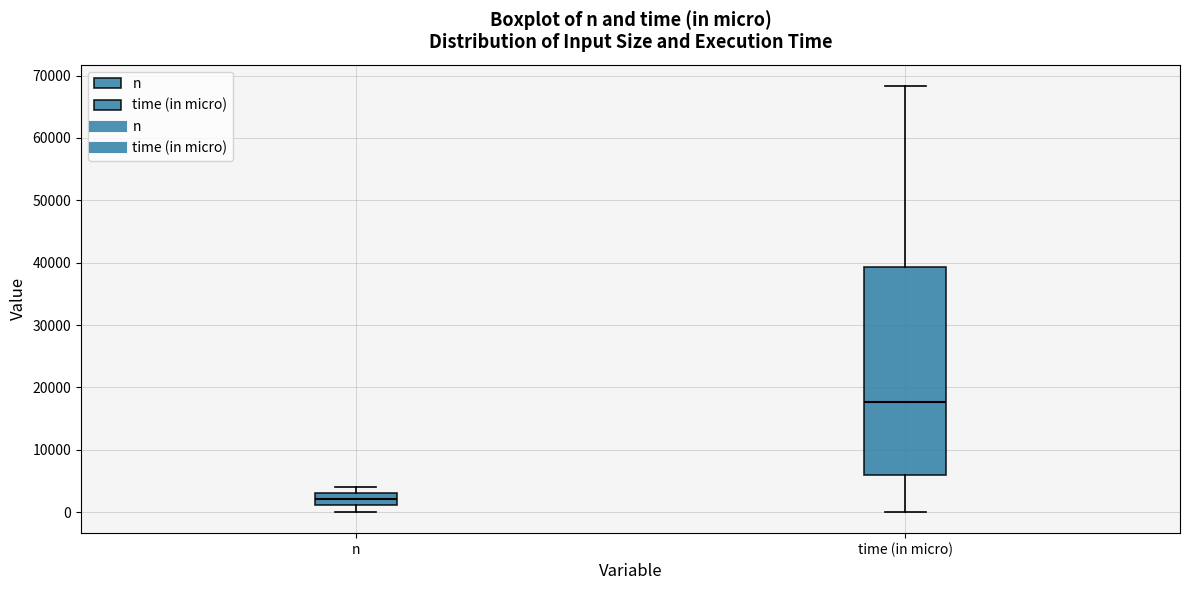

Which box's median line is the lowest?

n